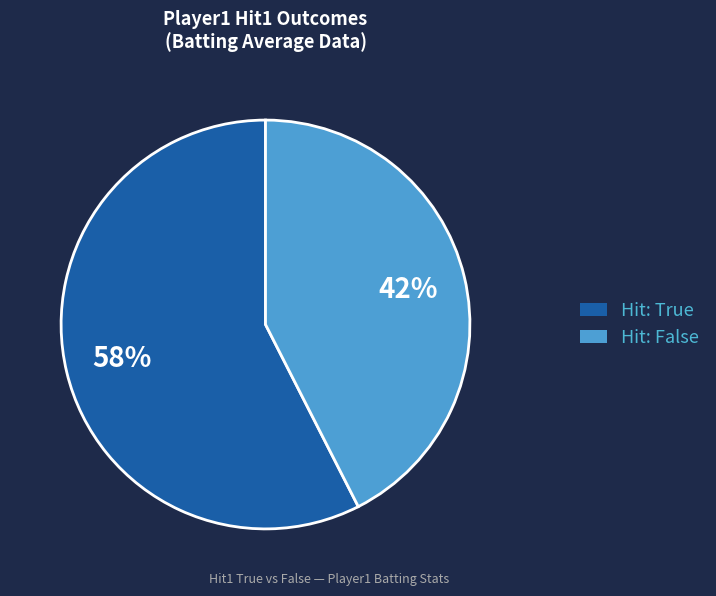

Does any single category account for the majority?

Yes